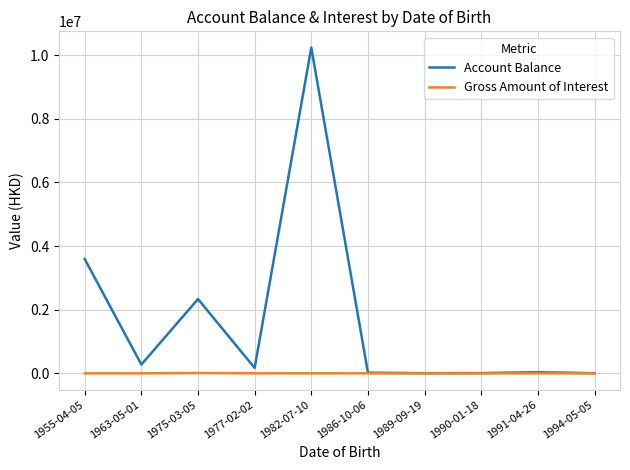

The value of Account Balance at 1982-07-10 is 16461548.8. True or false?

False